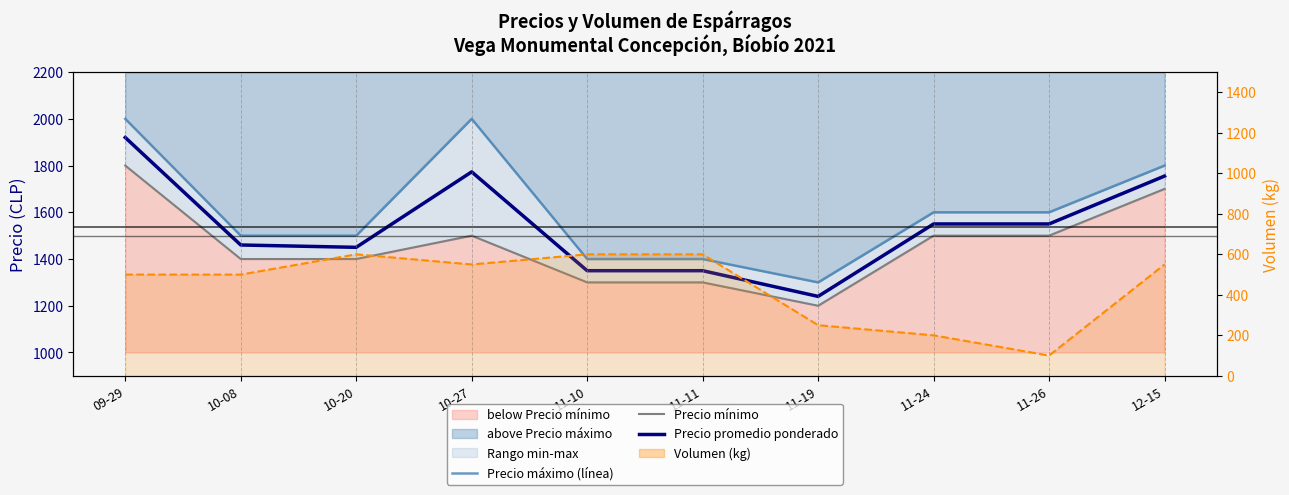

Where does the Precio promedio ponderado series first go above 1550?

09-29